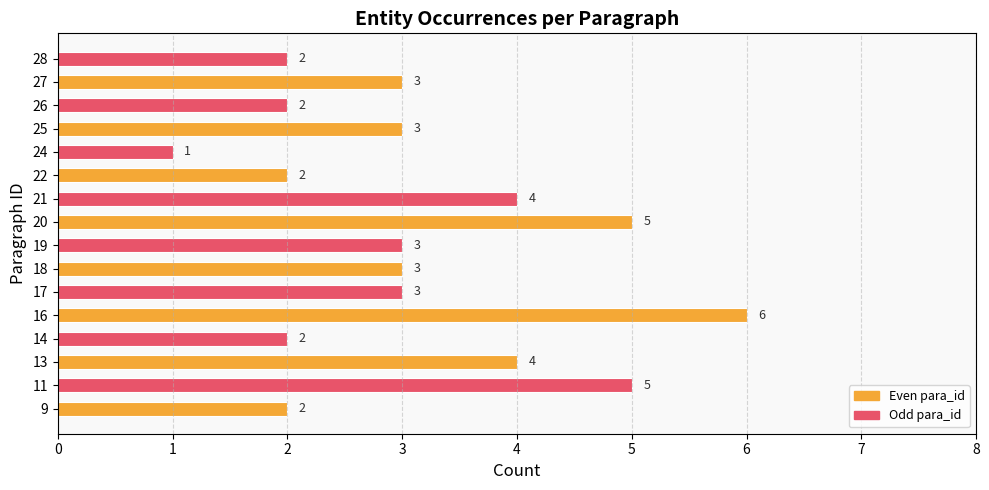

What is the ratio of the value at 27 to the value at 22?

1.5